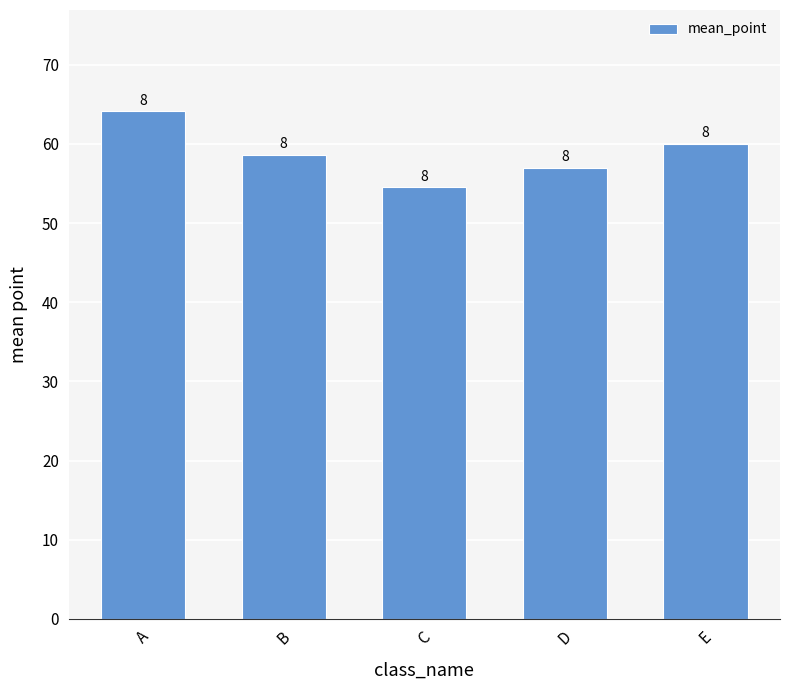

How many bars are there in total?

5